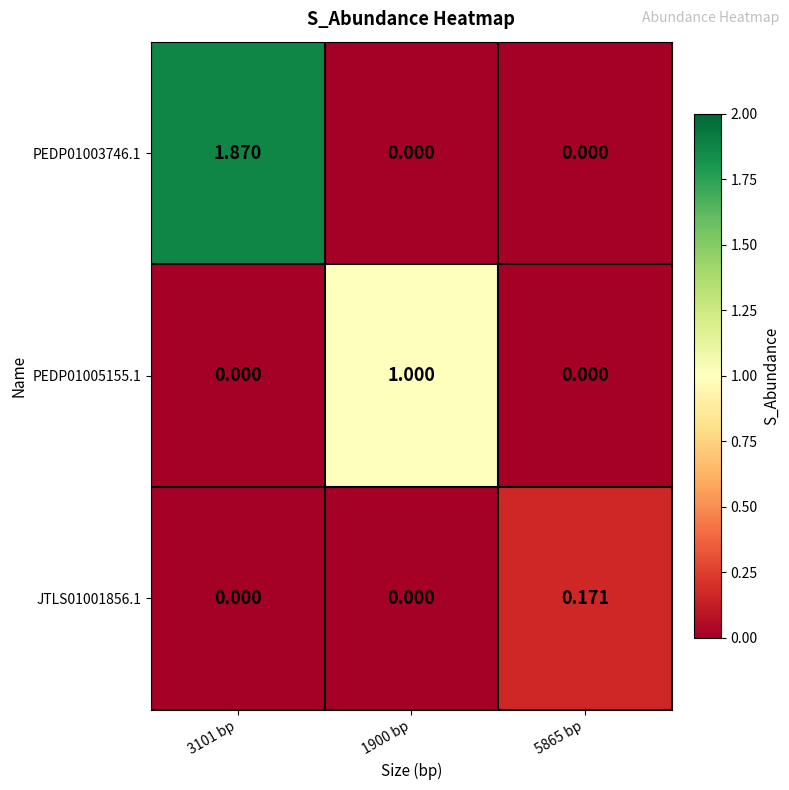

Which has a higher value, 5865 bp or 3101 bp?

3101 bp